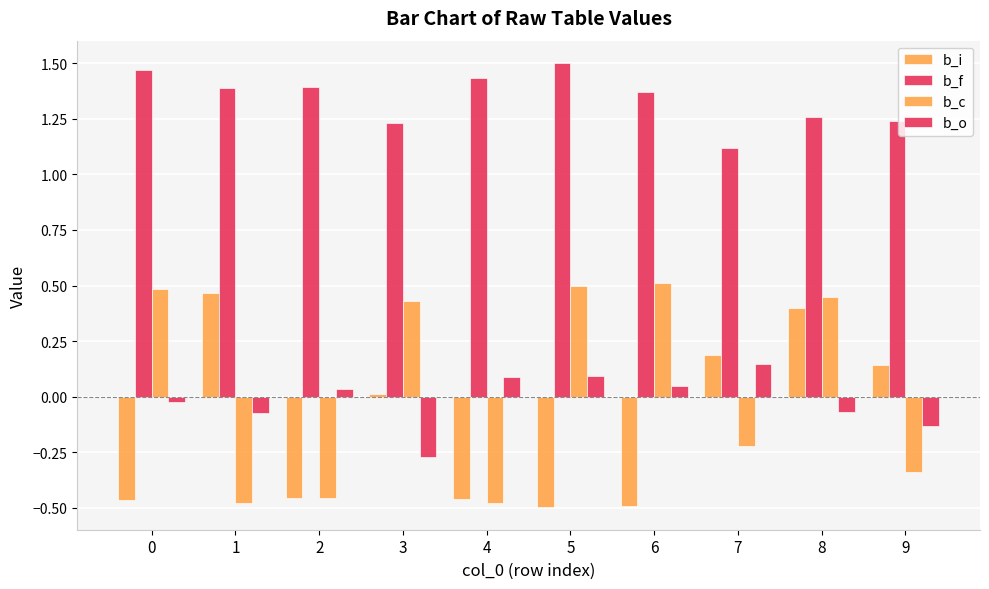

How many groups of bars are there?

10